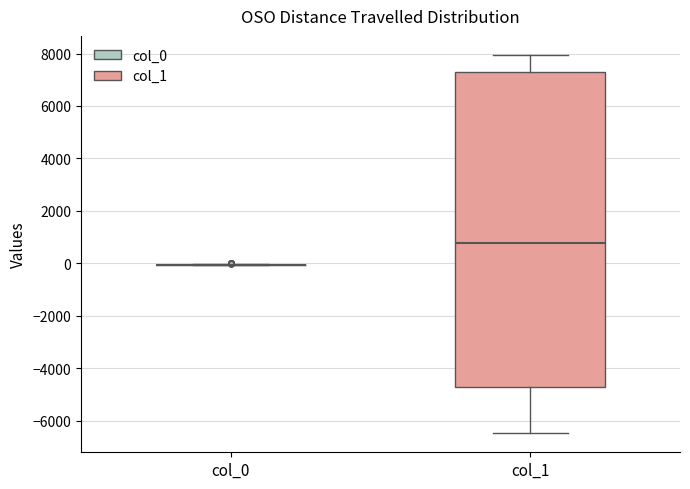

Comparing the boxes themselves (not the whiskers), which one is the tallest?

col_1